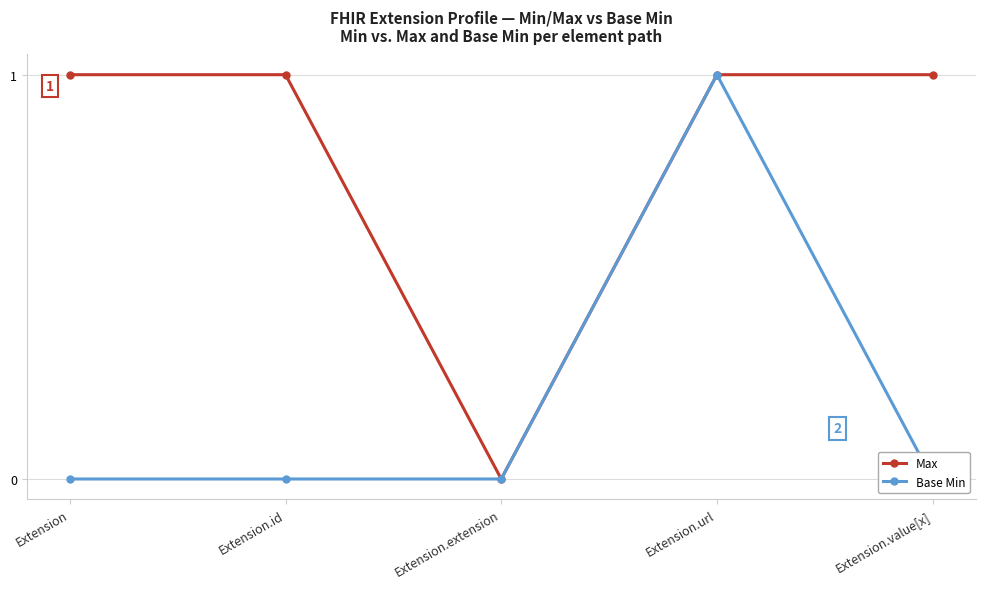

Rank the series by their maximum value, from highest to lowest.

Max, Base Min